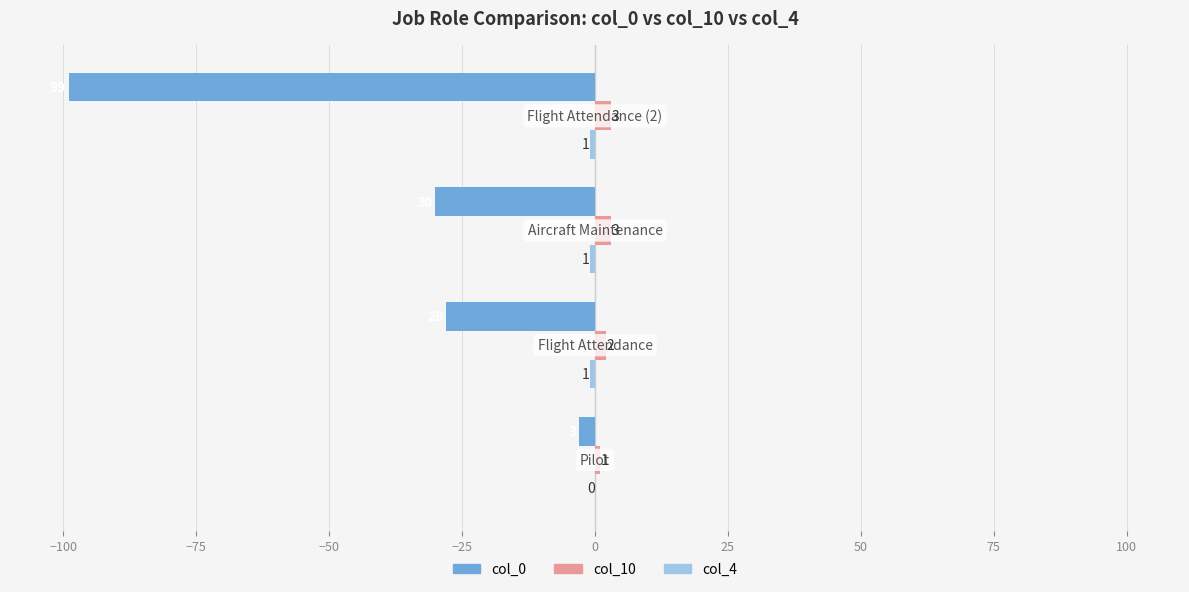

What is the approximate value of col_0 at −50?

-99